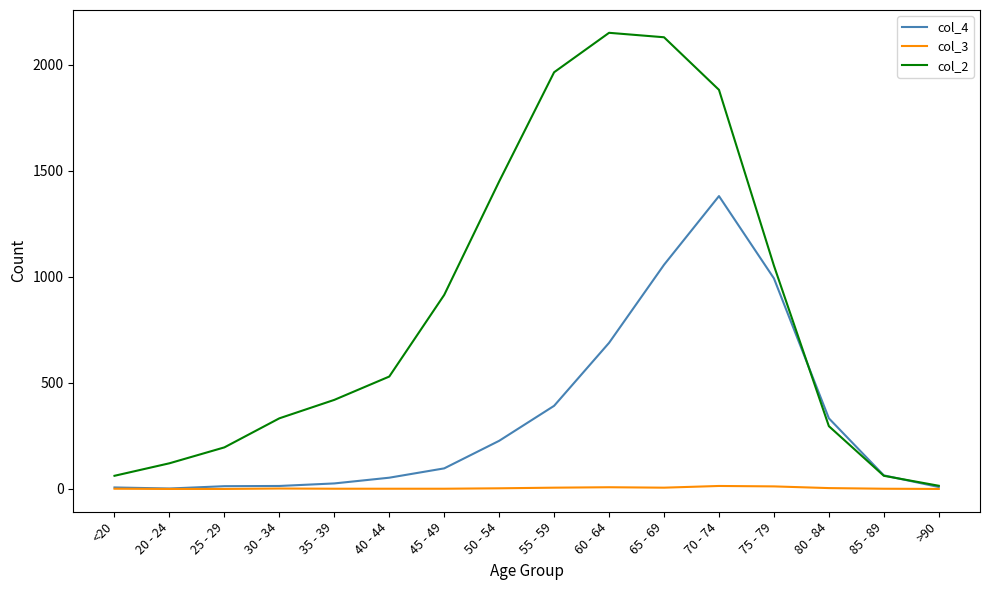

How many distinct data groups are displayed?

3